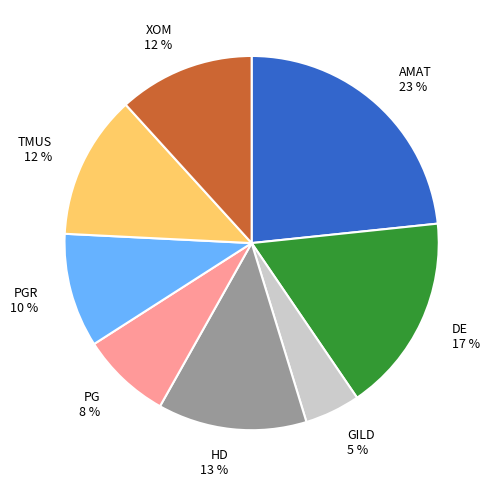

How many segments does this pie chart have?

8